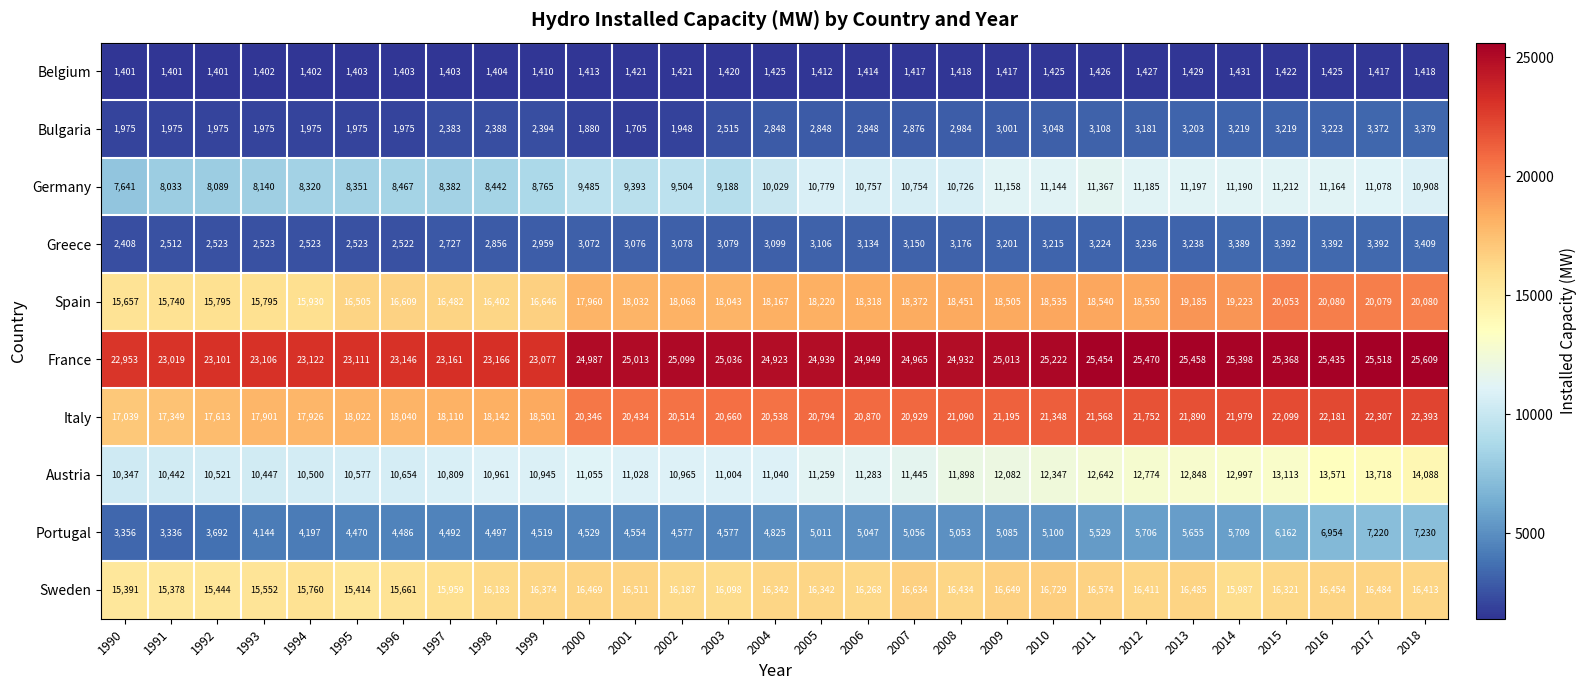

Which series changed the most between 1990 and 1991?

Germany